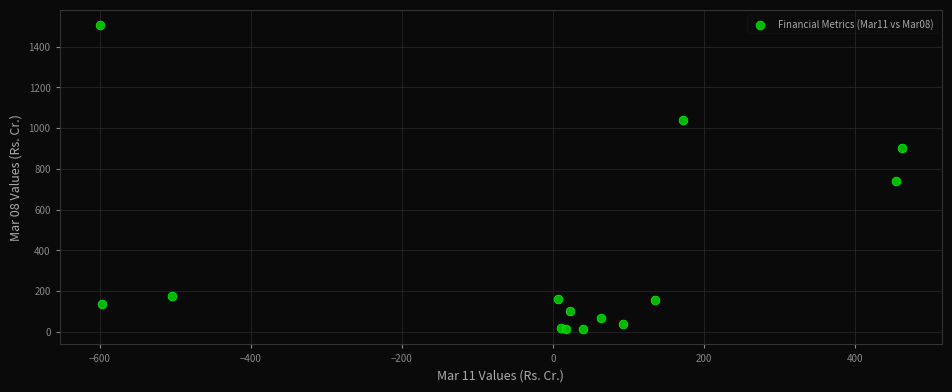

What Y value in the scatter plot is closest to 759?

742.1